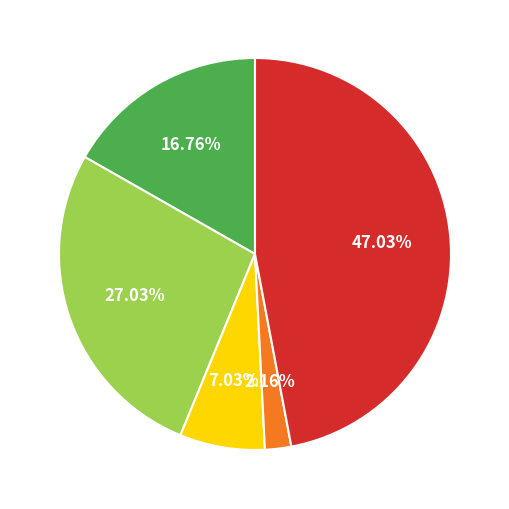

Does any single category account for the majority?

No